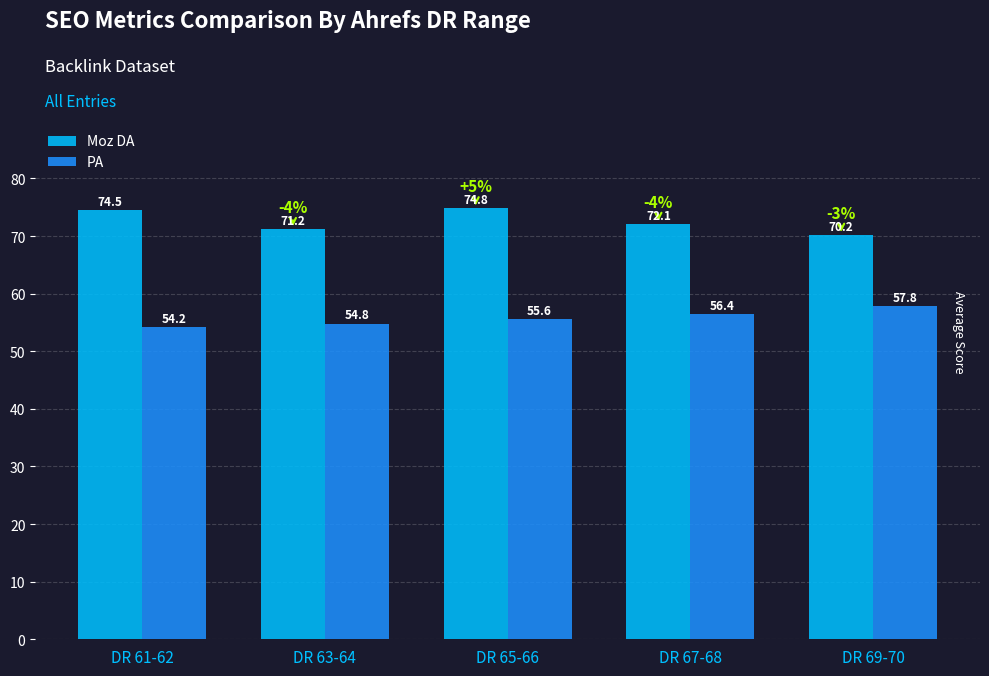

The PA series shows 19.0 at DR 61-62. True or false?

False